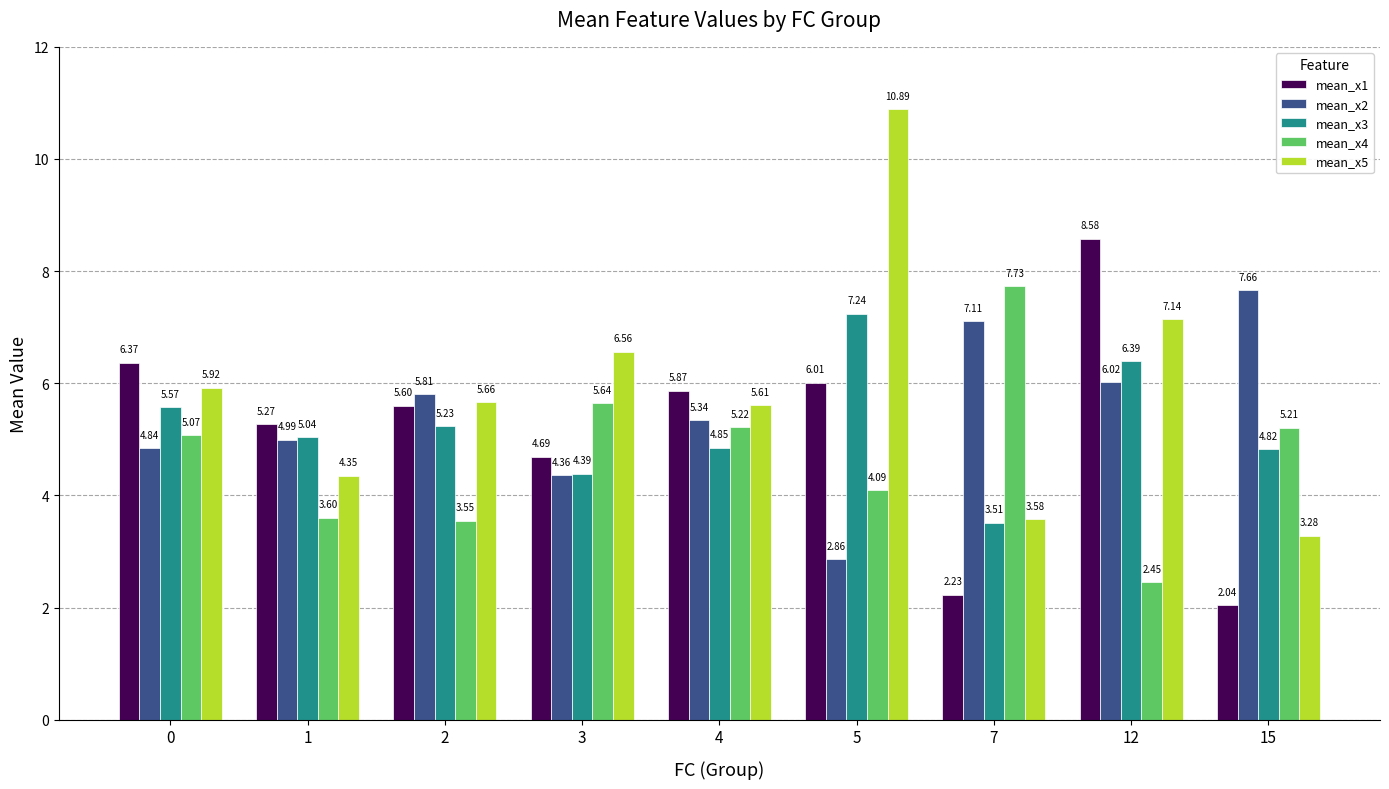

What is the difference between the mean_x2 values at 7 and 4?

1.8